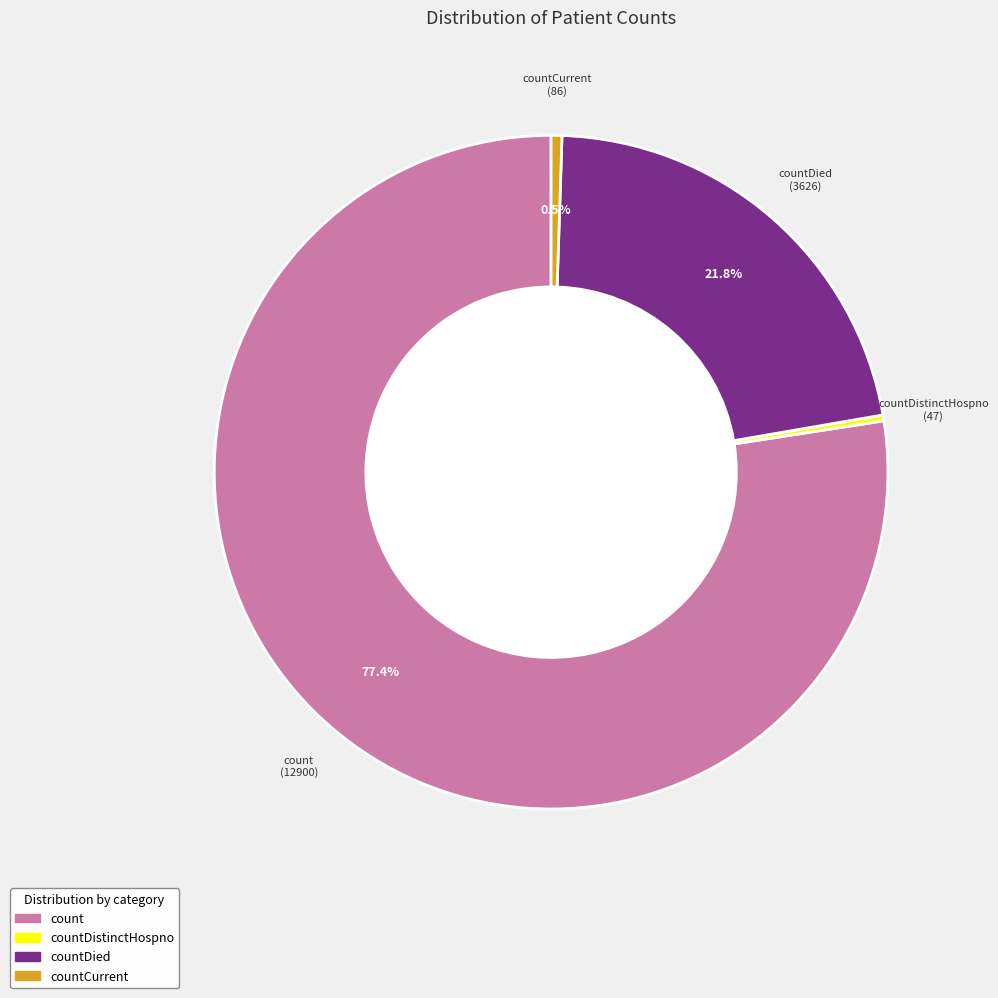

How many slices are in this pie chart?

4